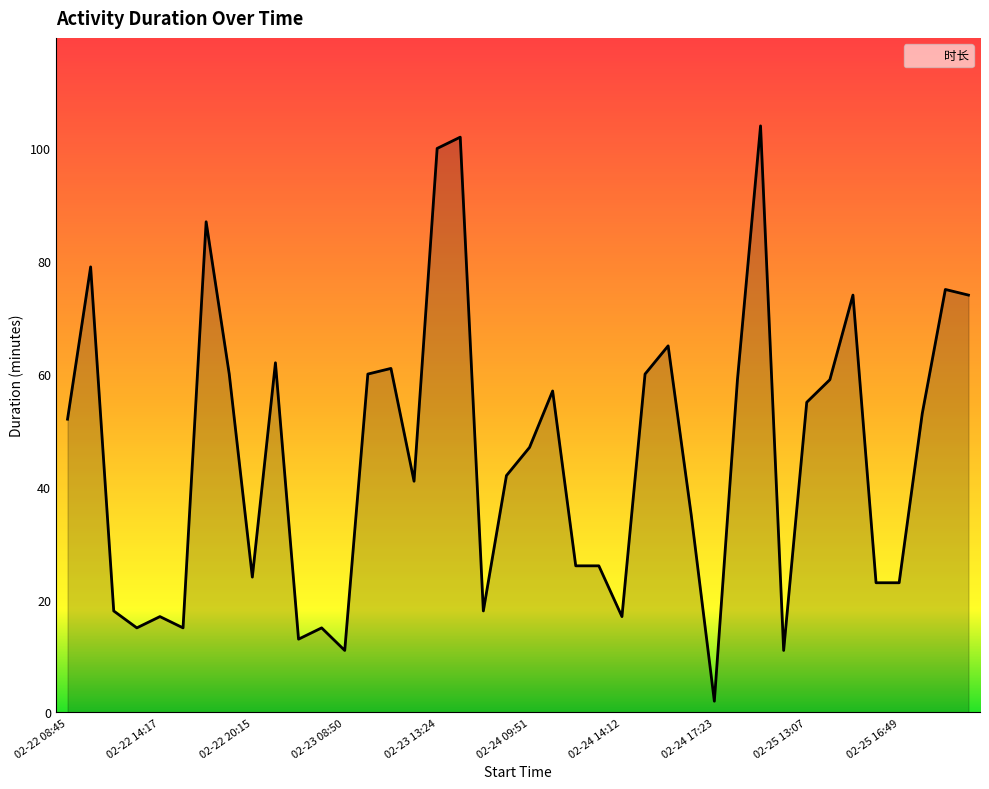

What is the maximum value shown in the chart?

104